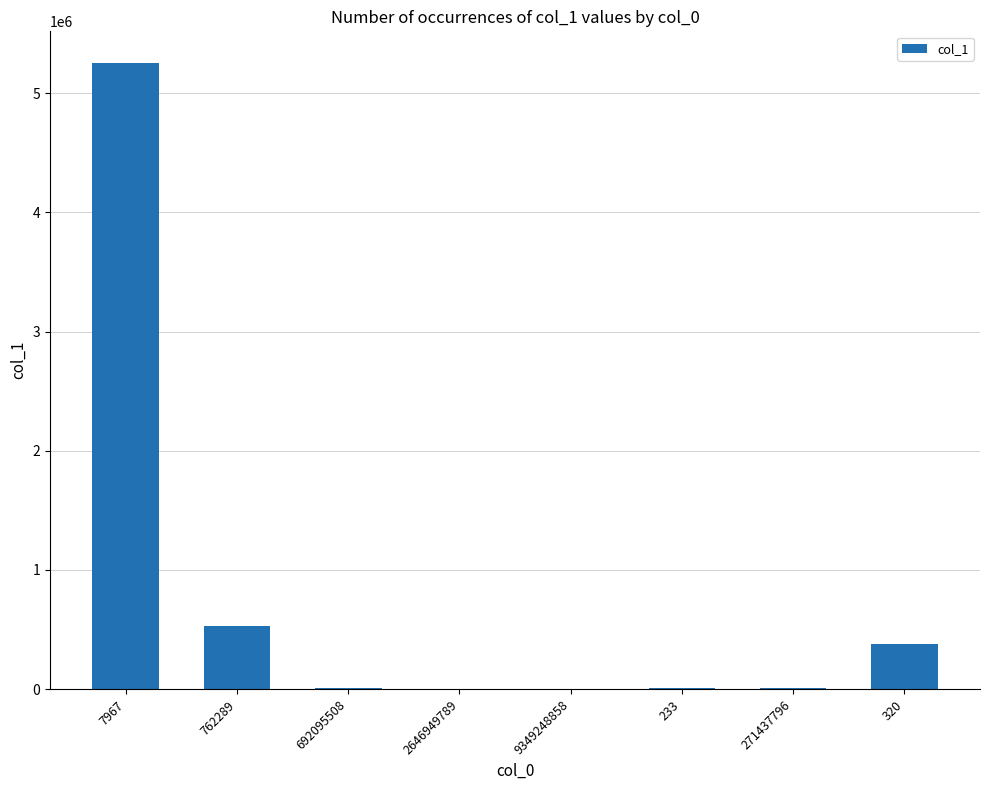

Is it true that the value at 7967 is 3502858?

False